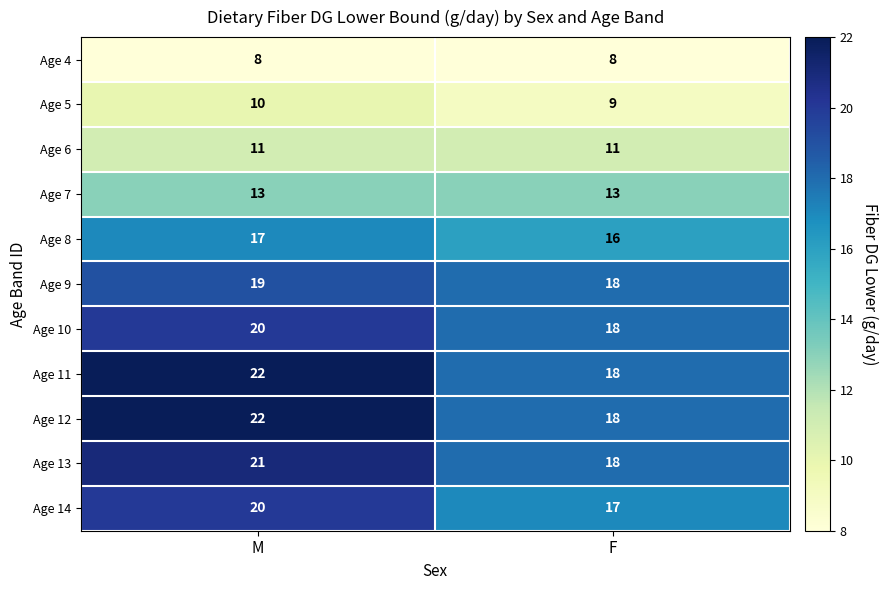

What is the total value across all series at F?

164